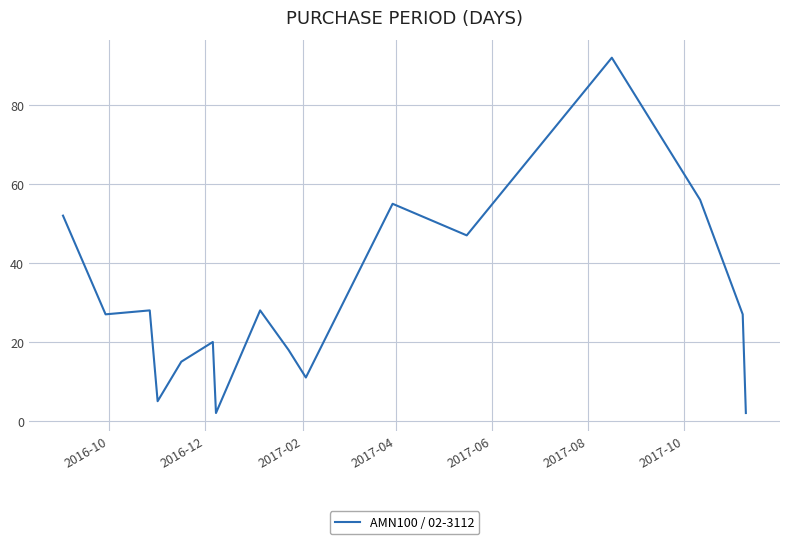

What is the difference between the maximum and minimum values?

90